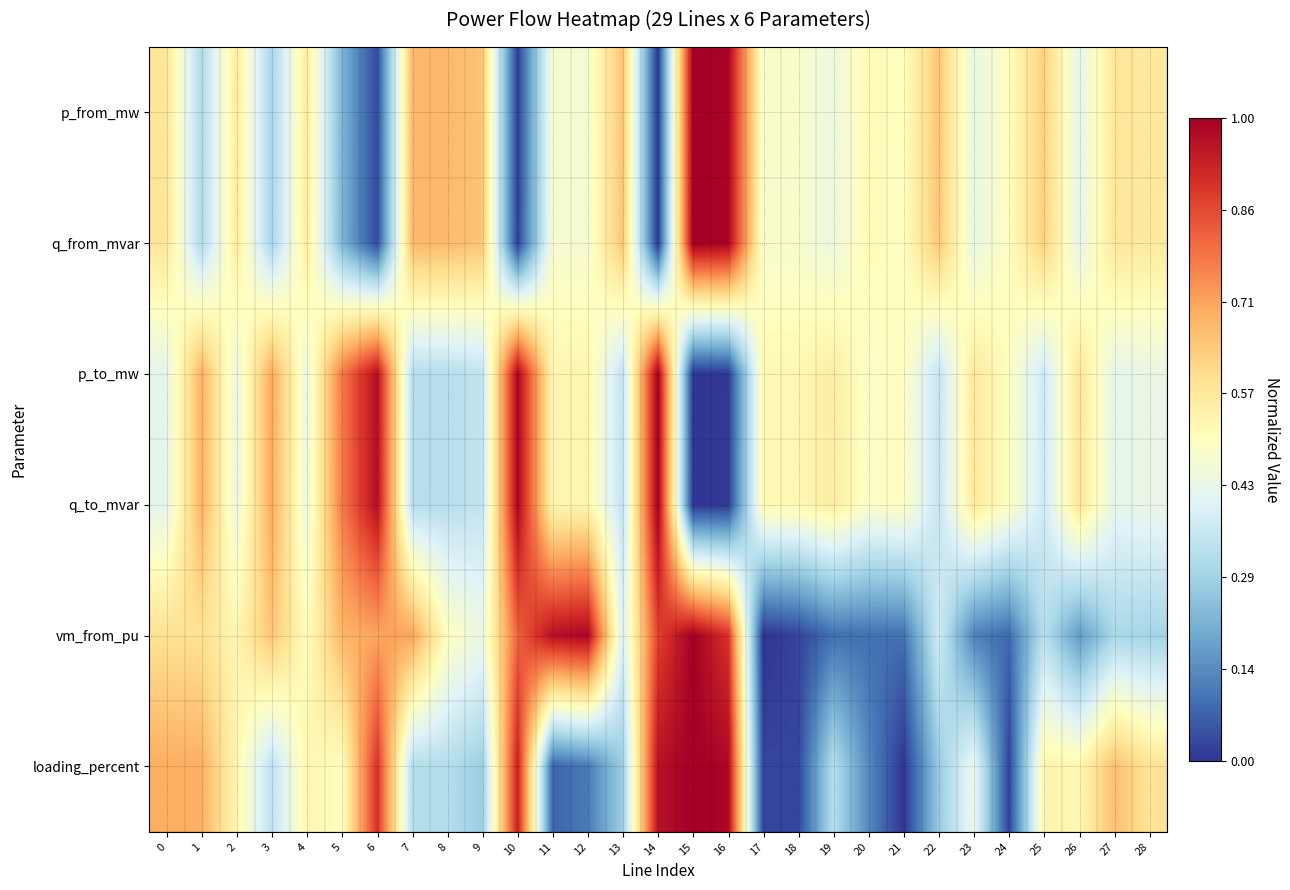

Reading left to right, list all the values displayed in this chart.

p_from_mw: 0=0.6	1=0.3	2=0.6	3=0.3	4=0.6	5=0.2	6=0.0	7=0.7	8=0.7	9=0.7	10=0.0	11=0.5	12=0.5	13=0.7	14=0.0	15=1.0	16=1.0	17=0.5	18=0.5	19=0.4	20=0.5	21=0.5	22=0.7	23=0.4	24=0.5	25=0.6	26=0.4	27=0.6	28=0.6
q_from_mvar: 0=0.6	1=0.3	2=0.6	3=0.3	4=0.6	5=0.2	6=0.0	7=0.7	8=0.7	9=0.7	10=0.0	11=0.5	12=0.5	13=0.7	14=0.0	15=1.0	16=1.0	17=0.5	18=0.5	19=0.4	20=0.5	21=0.5	22=0.6	23=0.4	24=0.5	25=0.6	26=0.4	27=0.6	28=0.6
p_to_mw: 0=0.4	1=0.7	2=0.4	3=0.7	4=0.4	5=0.8	6=1.0	7=0.3	8=0.3	9=0.3	10=1.0	11=0.5	12=0.5	13=0.3	14=1.0	15=0.0	16=0.0	17=0.5	18=0.5	19=0.6	20=0.5	21=0.5	22=0.3	23=0.6	24=0.5	25=0.4	26=0.6	27=0.4	28=0.4
q_to_mvar: 0=0.4	1=0.7	2=0.4	3=0.7	4=0.4	5=0.8	6=1.0	7=0.3	8=0.3	9=0.3	10=1.0	11=0.5	12=0.5	13=0.3	14=1.0	15=0.0	16=0.0	17=0.5	18=0.5	19=0.6	20=0.5	21=0.5	22=0.3	23=0.6	24=0.5	25=0.4	26=0.6	27=0.4	28=0.4
vm_from_pu: 0=0.6	1=0.6	2=0.5	3=0.7	4=0.5	5=0.7	6=0.7	7=0.7	8=0.5	9=0.4	10=0.8	11=1.0	12=1.0	13=0.4	14=0.9	15=1.0	16=0.9	17=0.0	18=0.0	19=0.1	20=0.1	21=0.1	22=0.4	23=0.1	24=0.1	25=0.3	26=0.2	27=0.3	28=0.3
loading_percent: 0=0.7	1=0.7	2=0.5	3=0.3	4=0.5	5=0.5	6=0.9	7=0.3	8=0.3	9=0.3	10=0.9	11=0.1	12=0.1	13=0.3	14=1.0	15=1.0	16=1.0	17=0.0	18=0.0	19=0.3	20=0.1	21=0.0	22=0.3	23=0.4	24=0.0	25=0.5	26=0.5	27=0.7	28=0.6